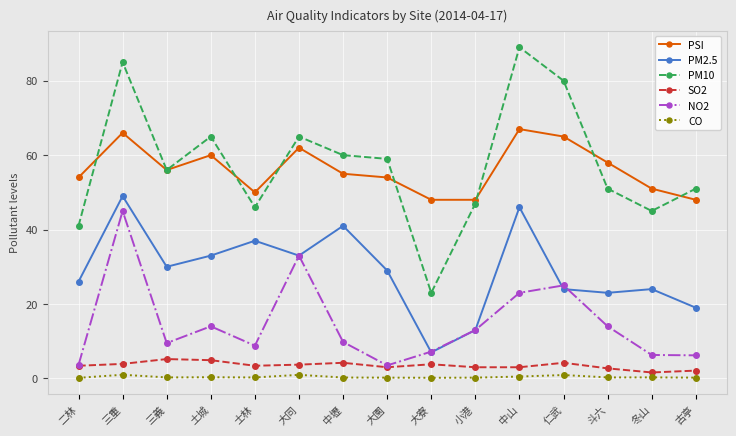

Where does the NO2 series first go above 9?

三重